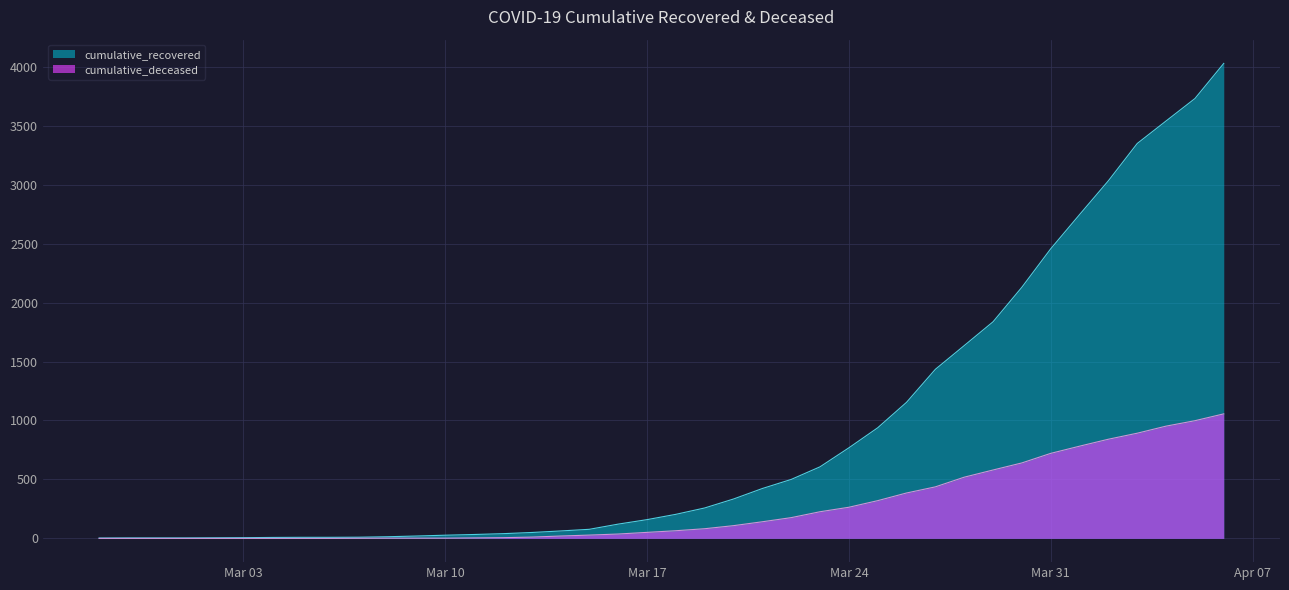

At which label is cumulative_recovered closest to 2015?

2020-03-30